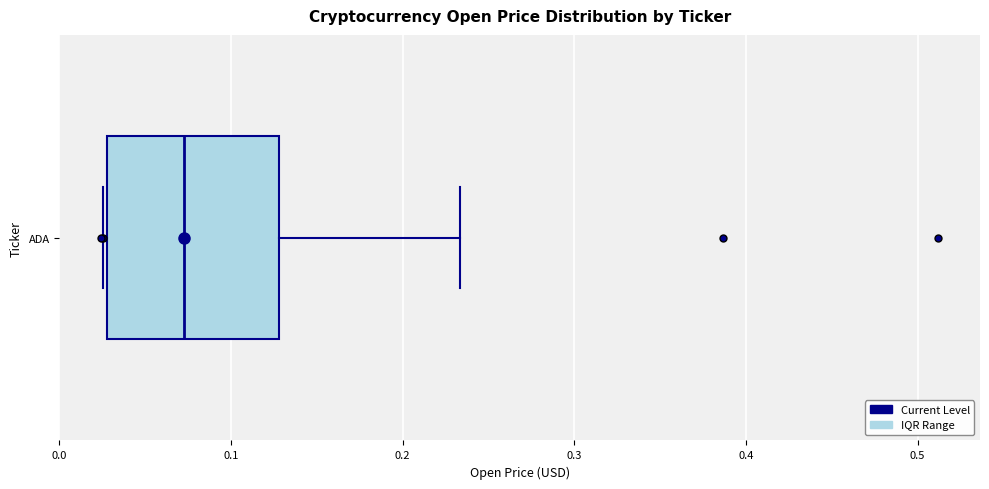

Transcribe this box plot: give where the median line is, the range the box spans, and where the two whiskers end, as read against the x-axis. The values are not printed on the chart, so give them approximately, as read against the axis.

median 0.07, box 0.03 to 0.13, whiskers 0.03 to 0.23